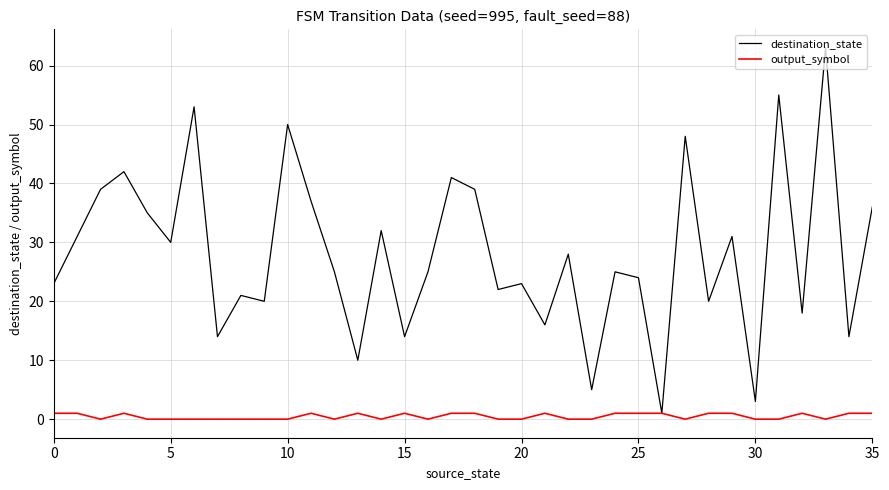

What is the highest value of the output_symbol series?

1